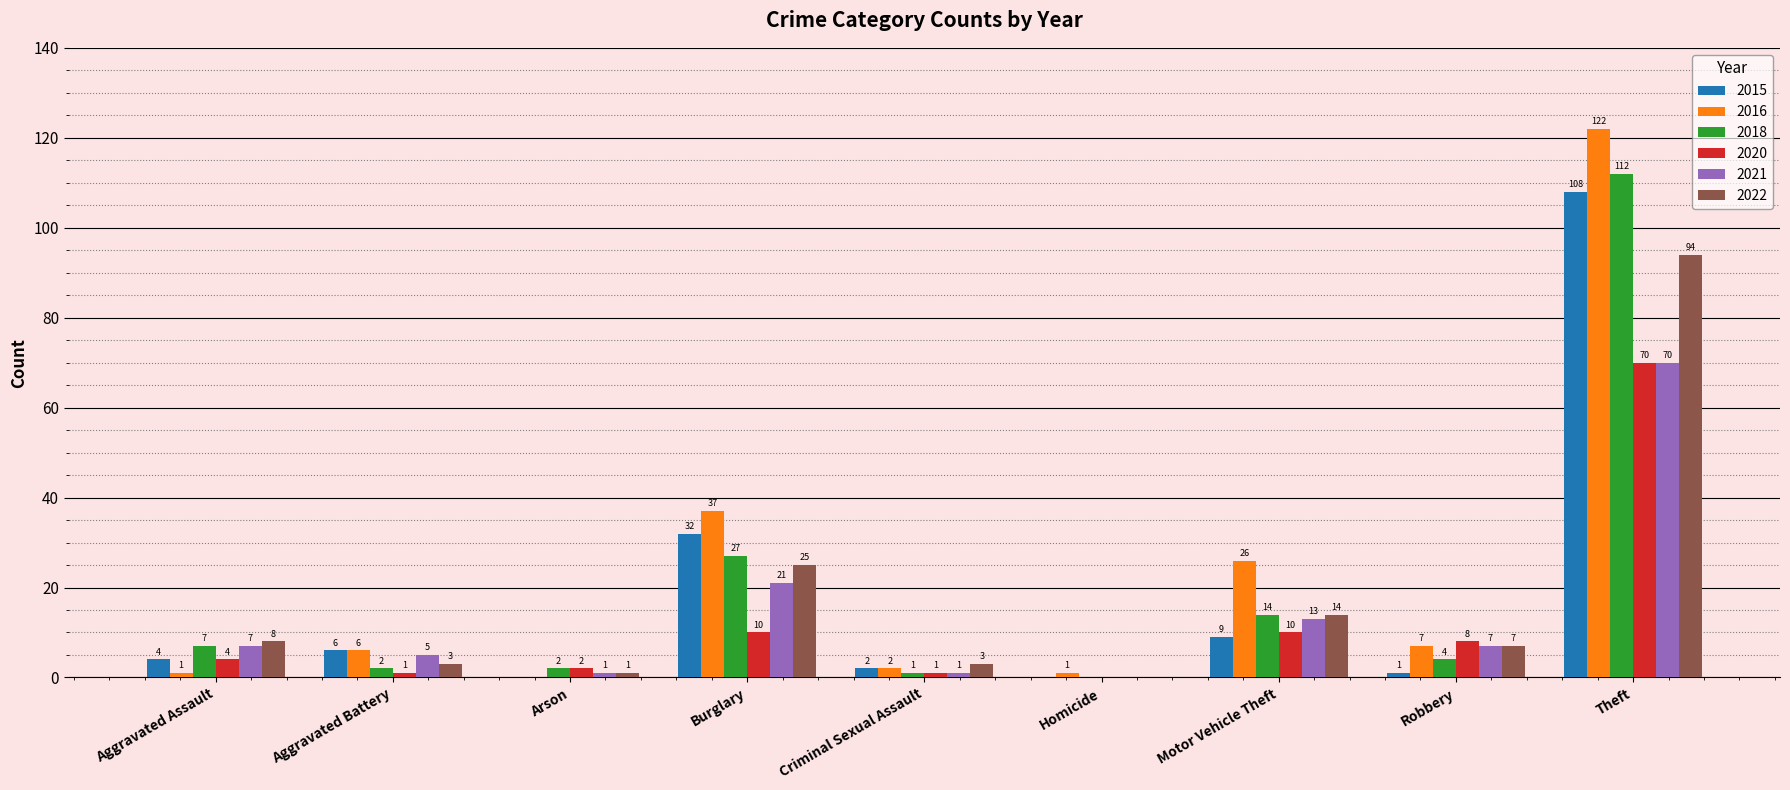

Is the value of 2021 at Criminal Sexual Assault greater than the value of 2015 at Motor Vehicle Theft?

No